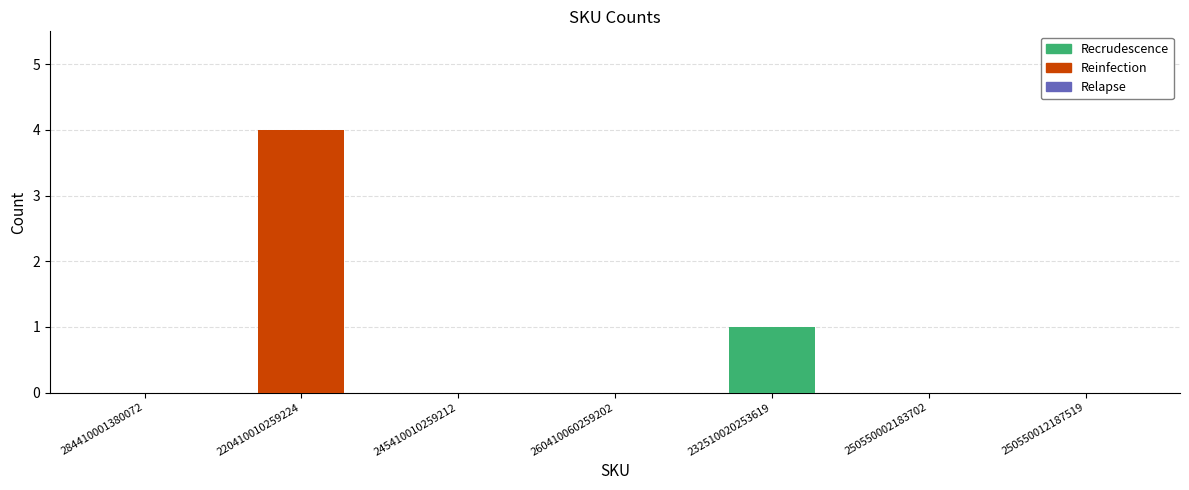

Count the number of categories in the chart.

7